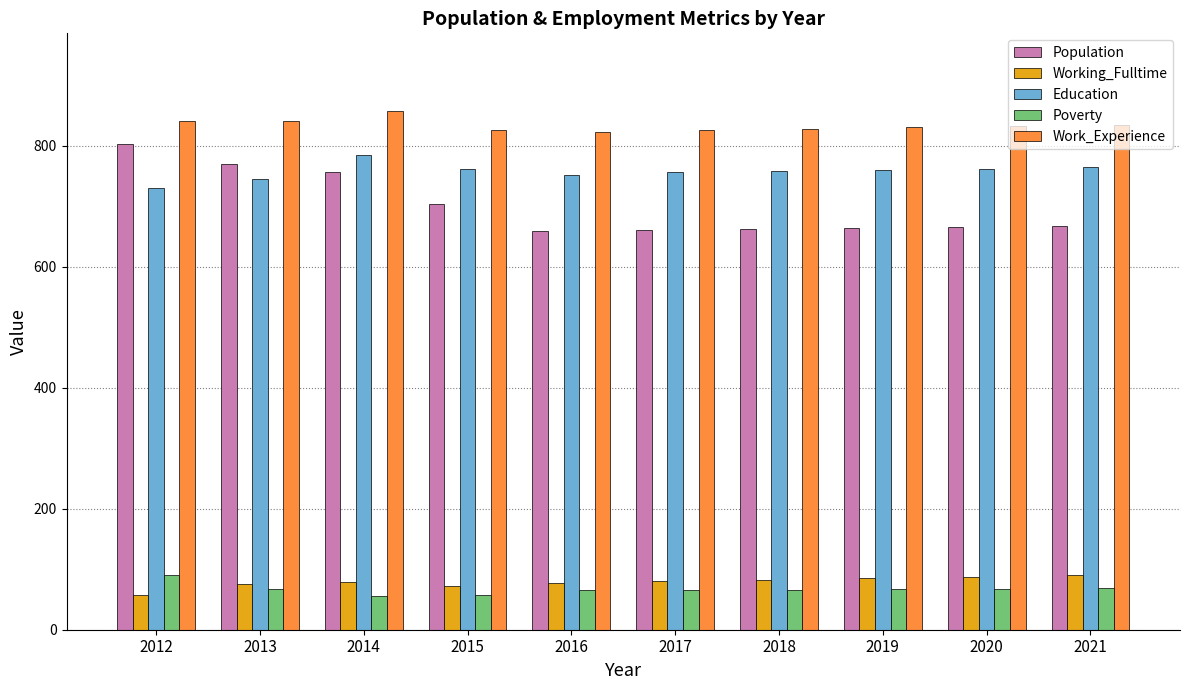

Which series changed the most between 2013 and 2017?

Population